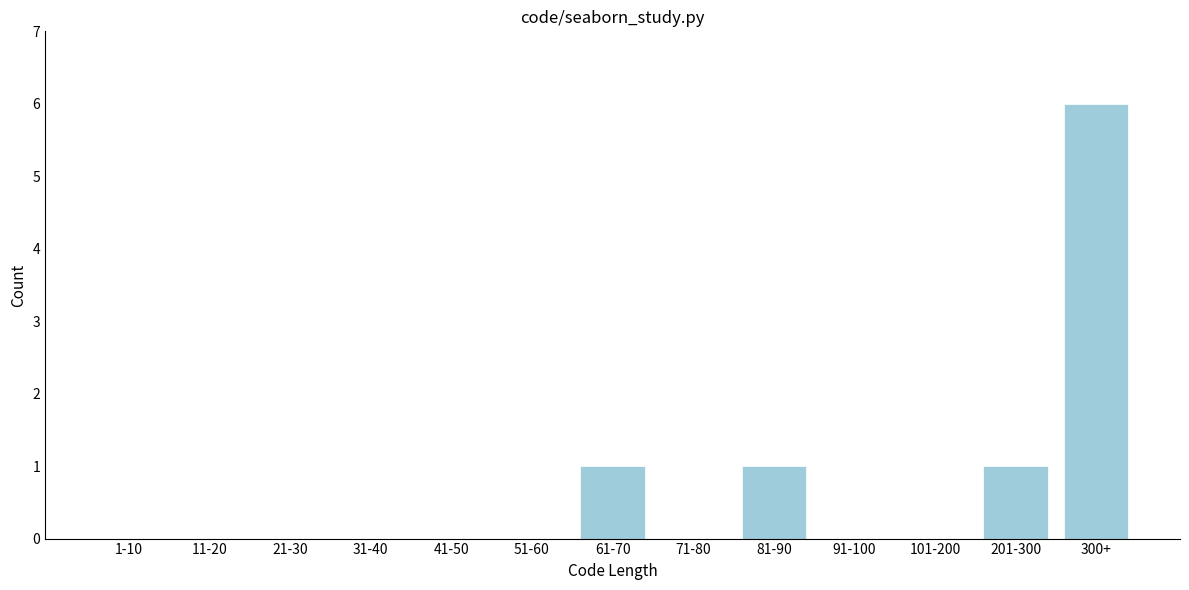

Reading left to right, extract all data points from this chart.

1-10=0	11-20=0	21-30=0	31-40=0	41-50=0	51-60=0	61-70=1	71-80=0	81-90=1	91-100=0	101-200=0	201-300=1	300+=6